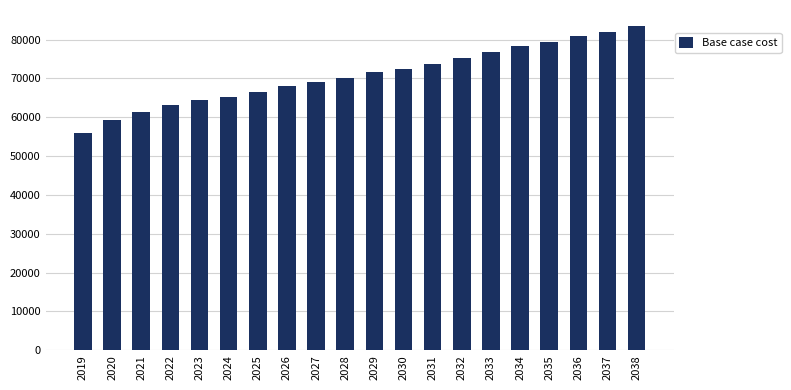

Are the bars grouped side by side (vs. stacked)?

No